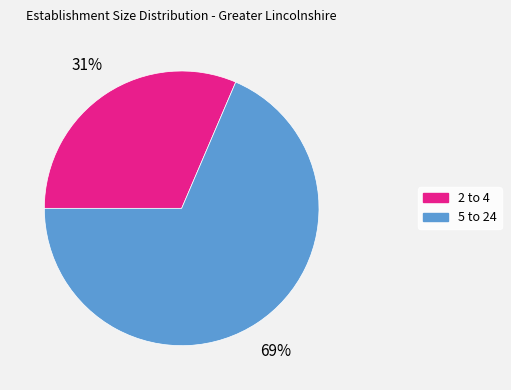

Is it true that 2 to 4 is 31% of the pie?

True